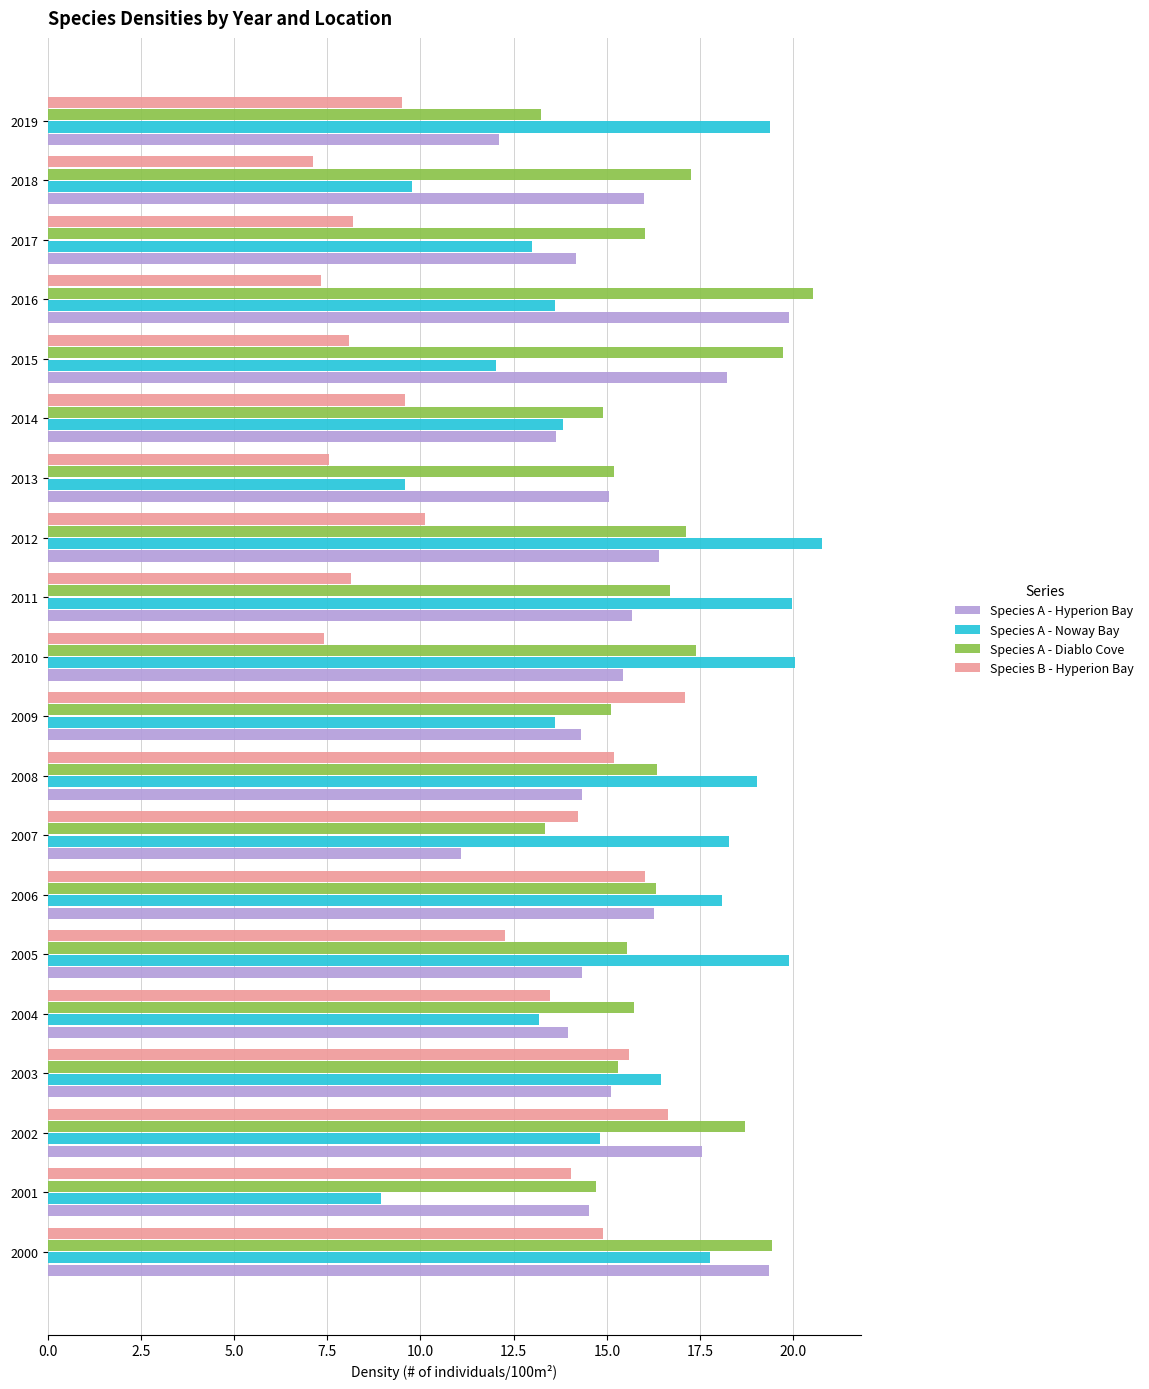

The value of Species A - Noway Bay at 2003 is 25.0. True or false?

False